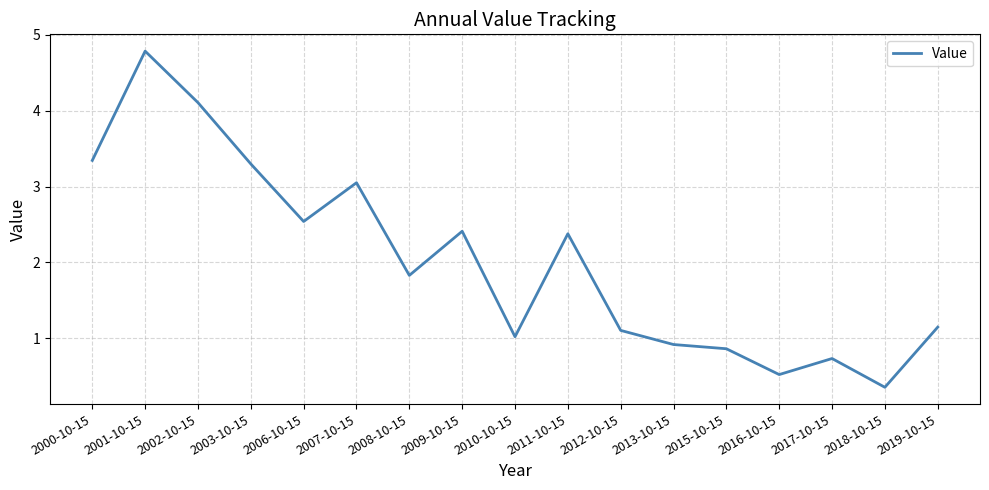

Is it true that the value at 2000-10-15 is 5.7?

False